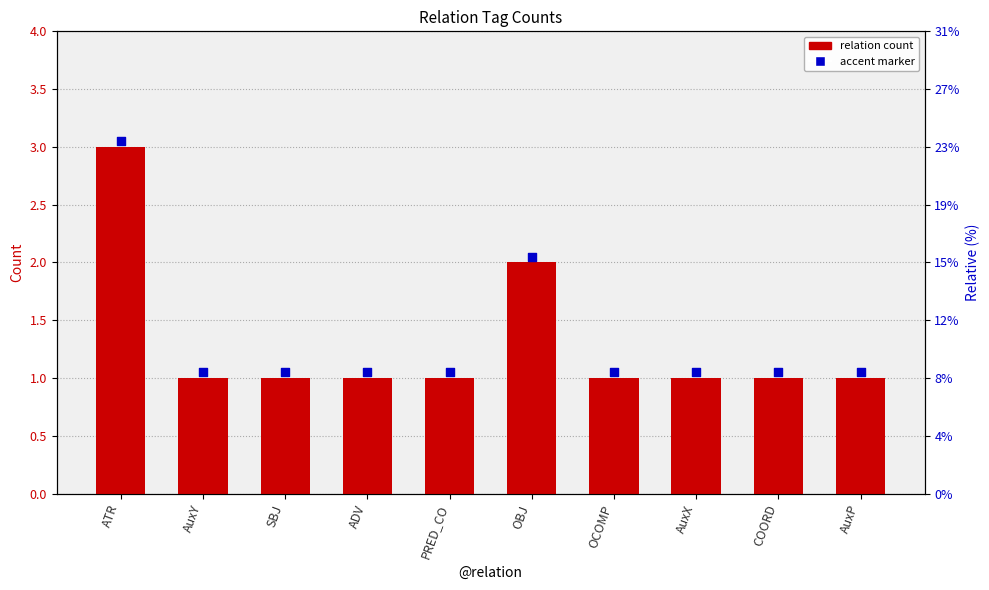

What is the change in value from ATR to SBJ?

-2